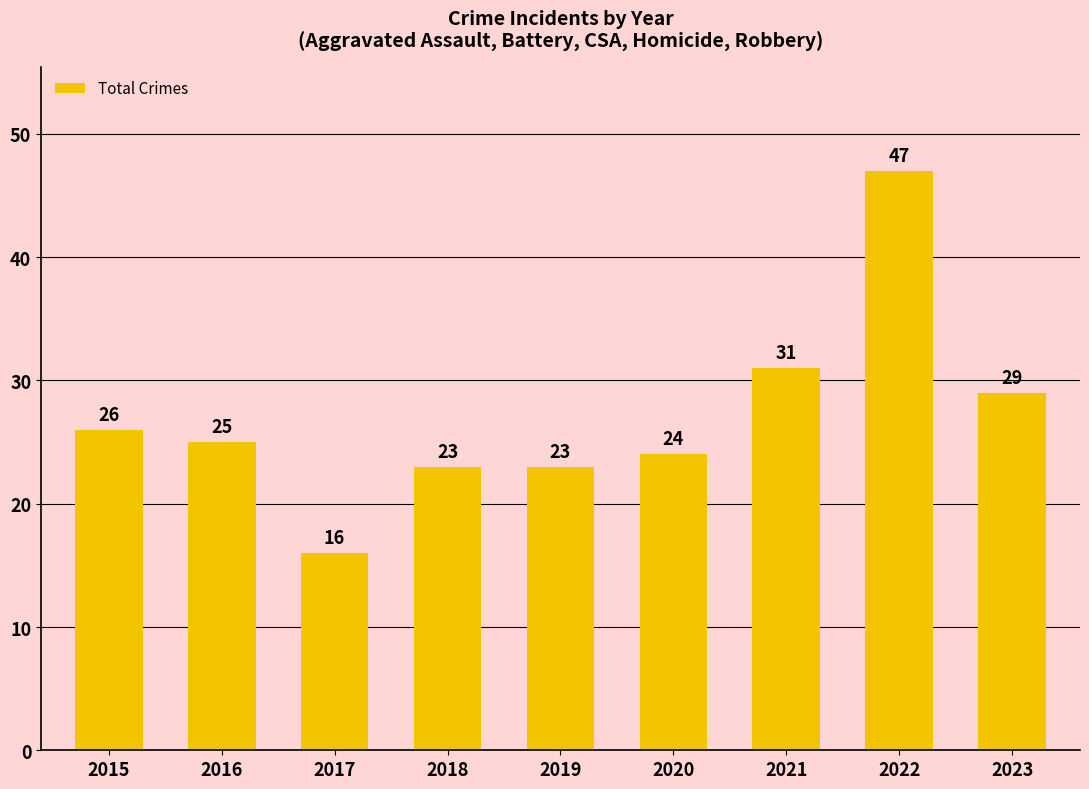

Where does the data first go above 25?

2015